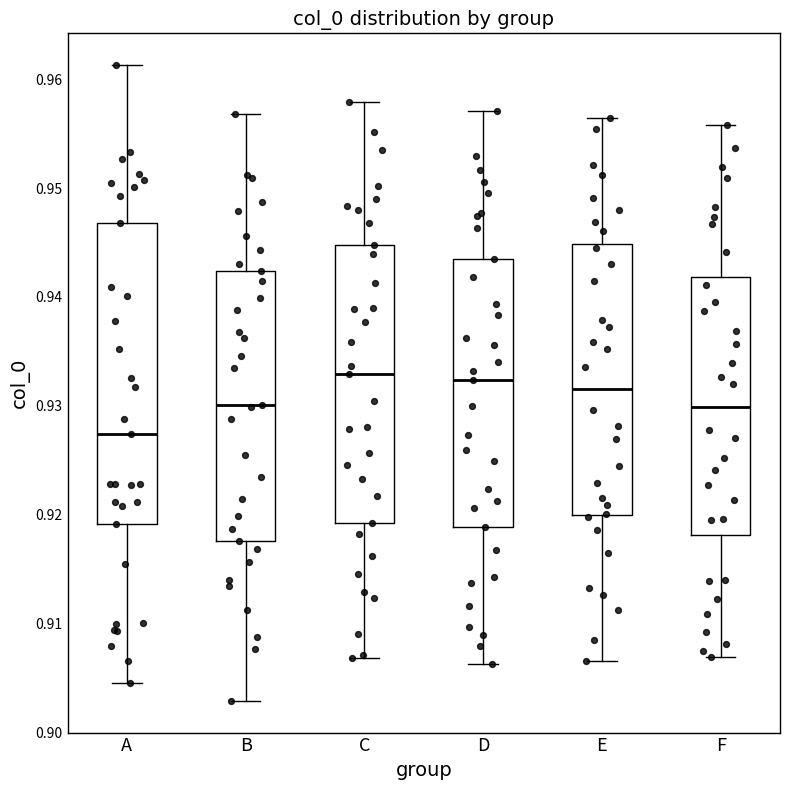

Where is the lower edge of the box for E on the y-axis? The values are not printed on the chart, so give them approximately, as read against the axis.

0.920